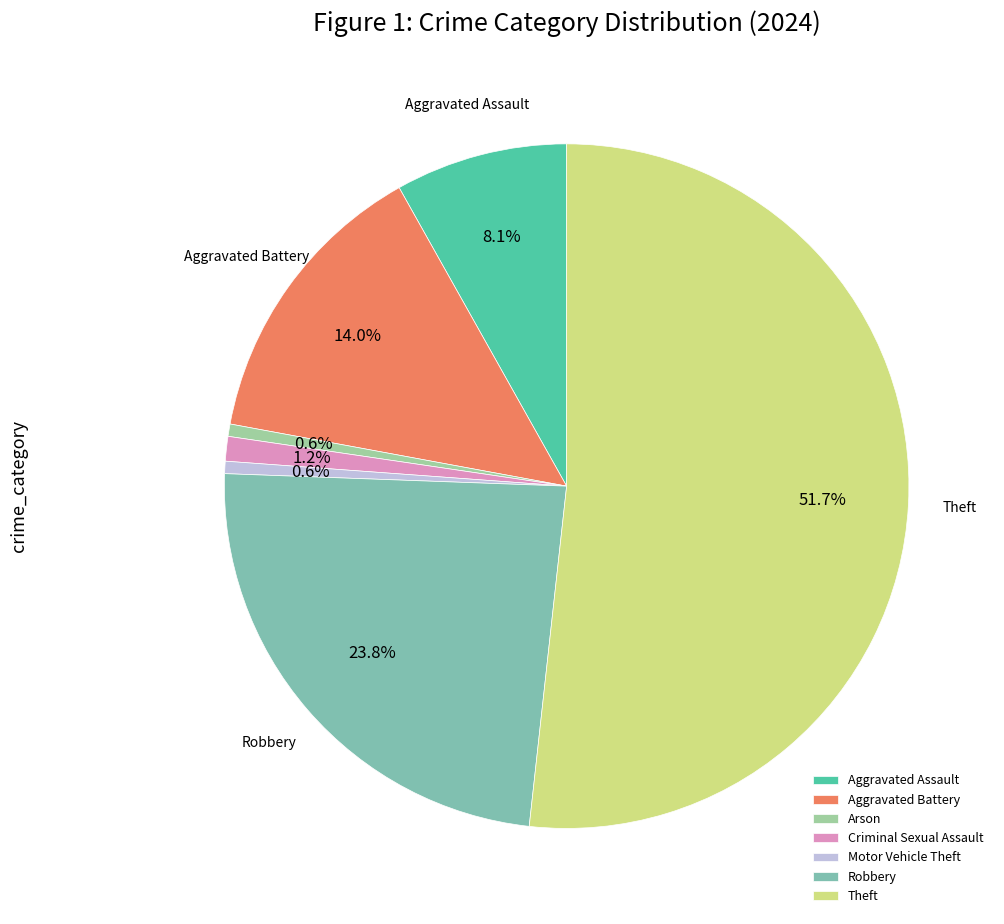

Between Aggravated Assault and Theft, which is larger?

Theft